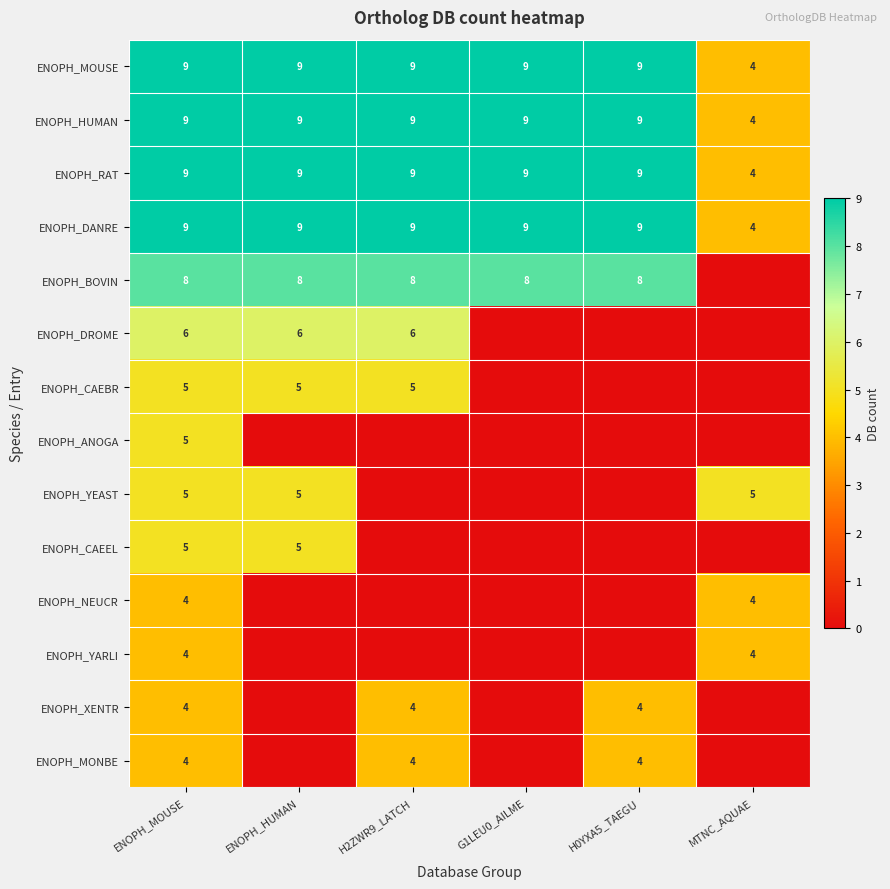

What is the total value across all series at ENOPH_MOUSE?

86